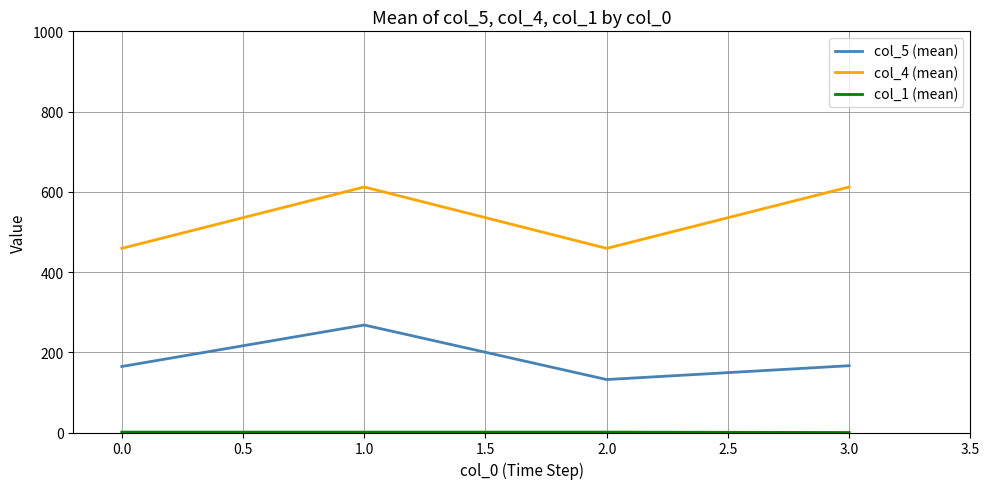

What is the spread (max minus min) of values at 3.0?

612.0